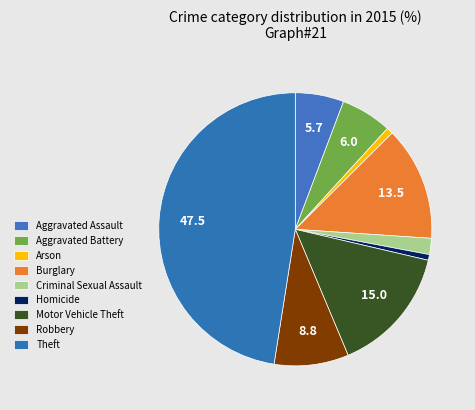

To the nearest percent, what percentage of the pie is Robbery?

9%